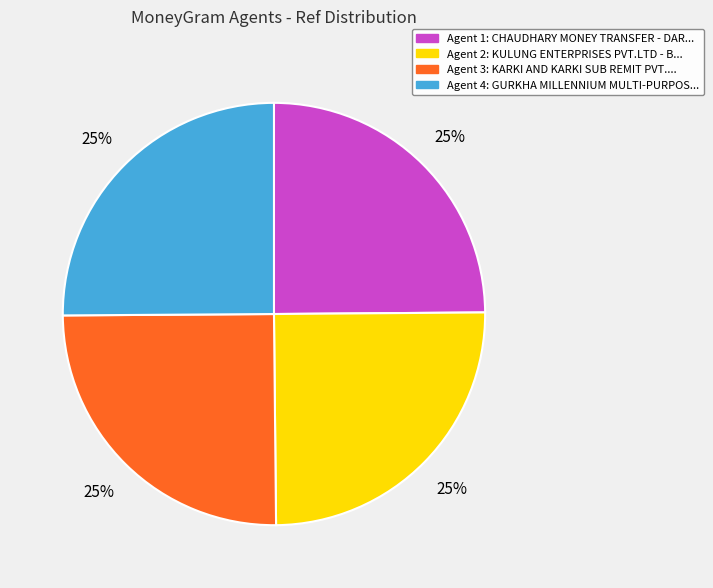

To the nearest percent, what is the average slice percentage?

25%